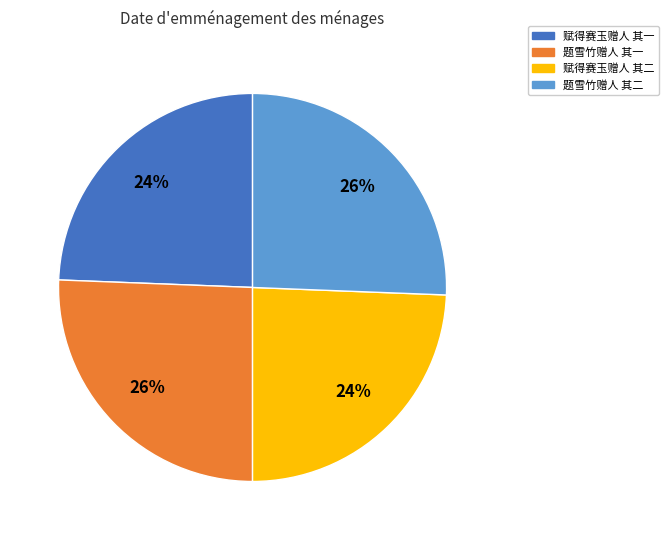

Does 题雪竹赠人 其二 account for over 50% of the chart?

No